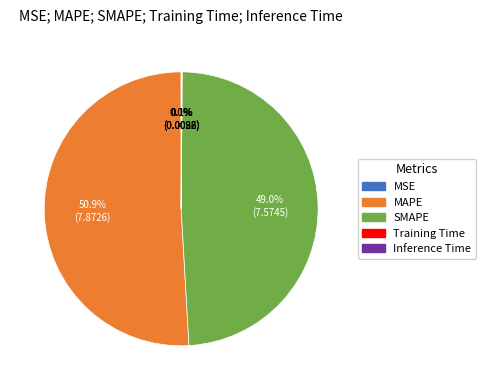

What is the majority slice?

MAPE